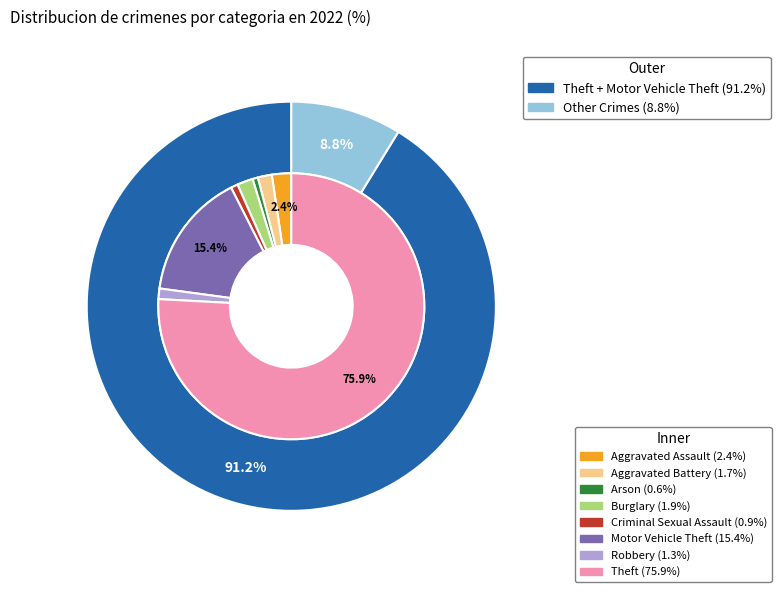

What is the change in value from 1 to 5?

+64